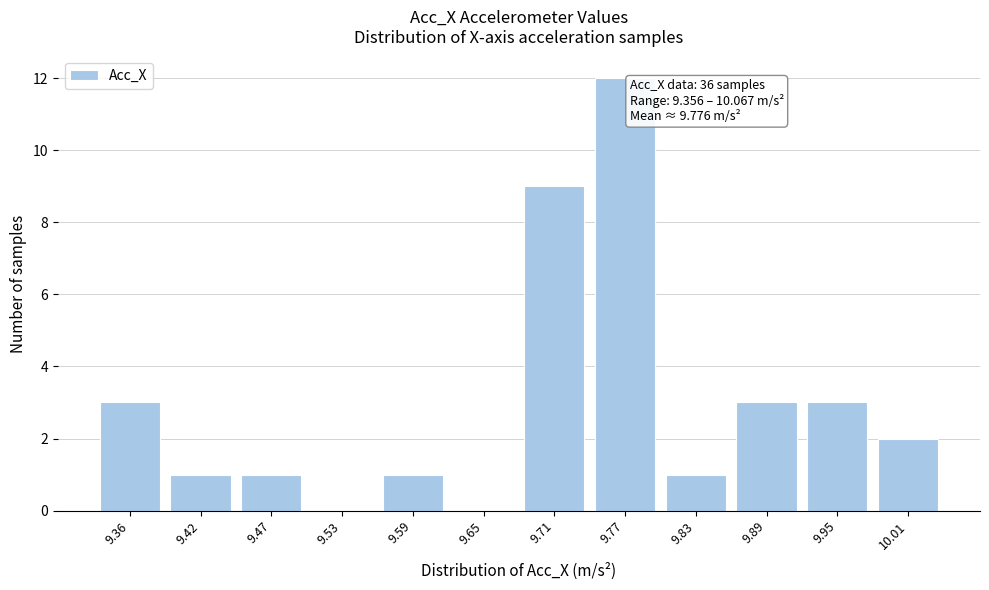

Reading left to right, what are all the values shown in this chart?

9.36=3	9.42=1	9.47=1	9.53=0	9.59=1	9.65=0	9.71=9	9.77=12	9.83=1	9.89=3	9.95=3	10.01=2